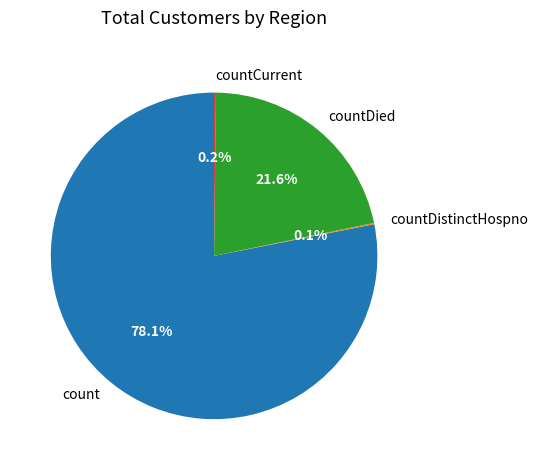

What percentage is NOT represented by countDied?

78.4%